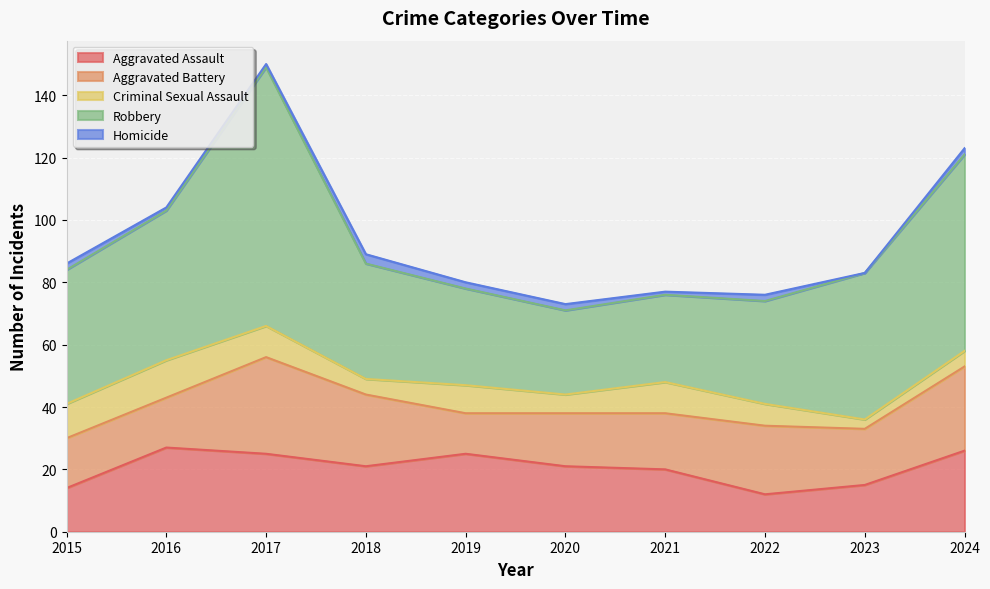

At which category does Criminal Sexual Assault reach its first local valley?

2018